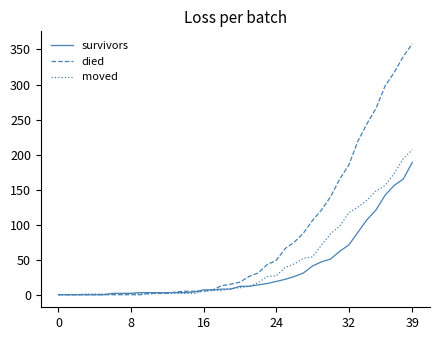

Which series has the largest range (max minus min)?

died